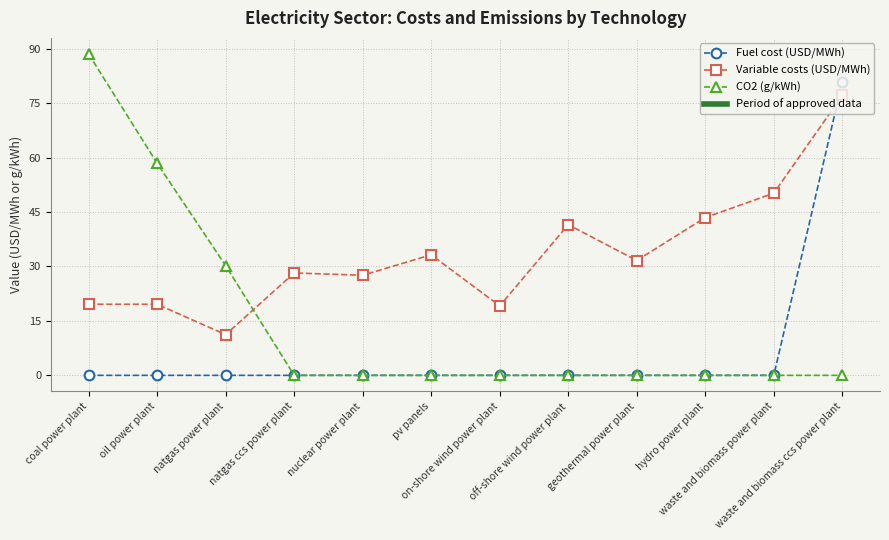

Which series has the widest spread of values?

CO2 (g/kWh)